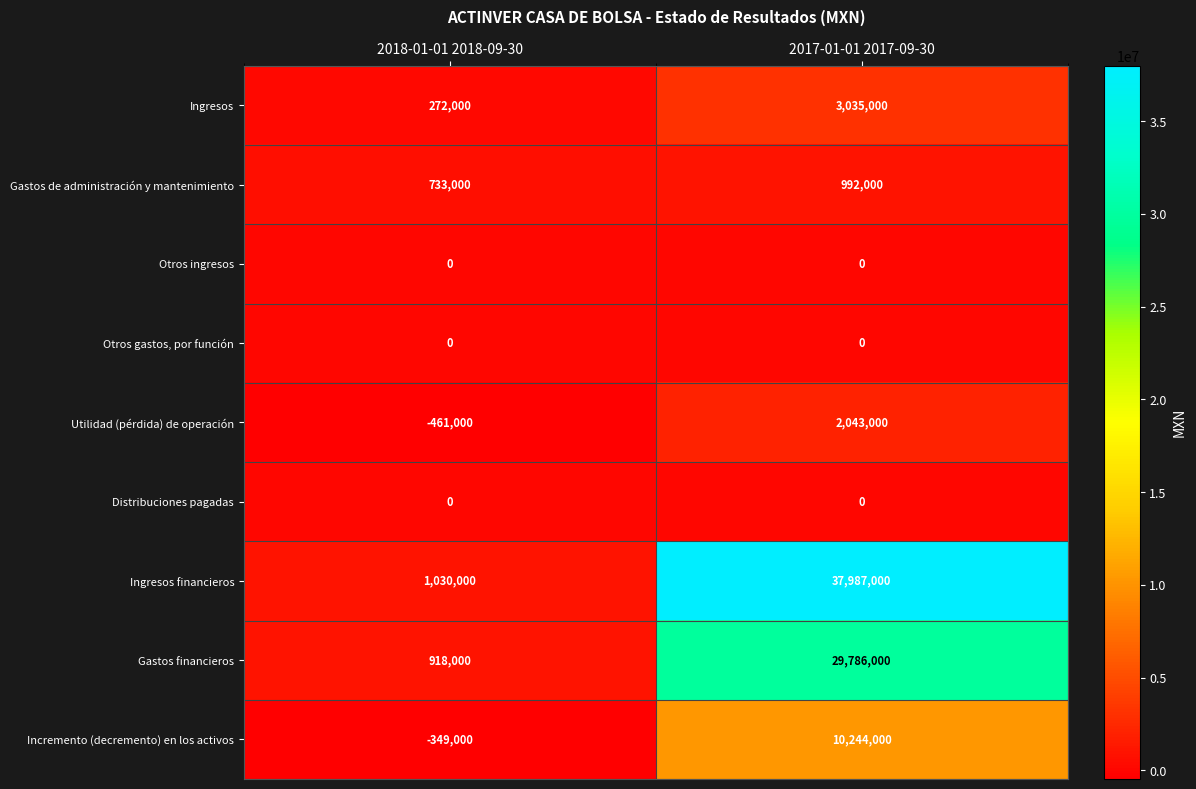

What is the difference between the highest and lowest values at 2017-01-01 2017-09-30?

37987000